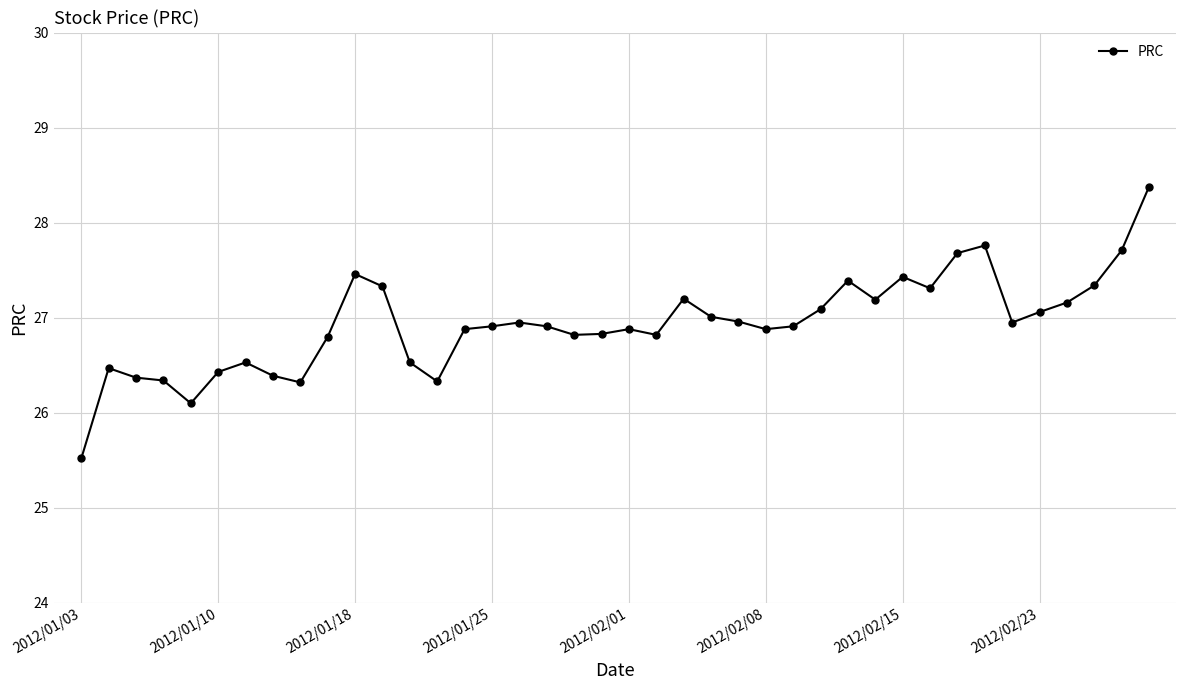

What is the value of the 7th point from the left?

26.5